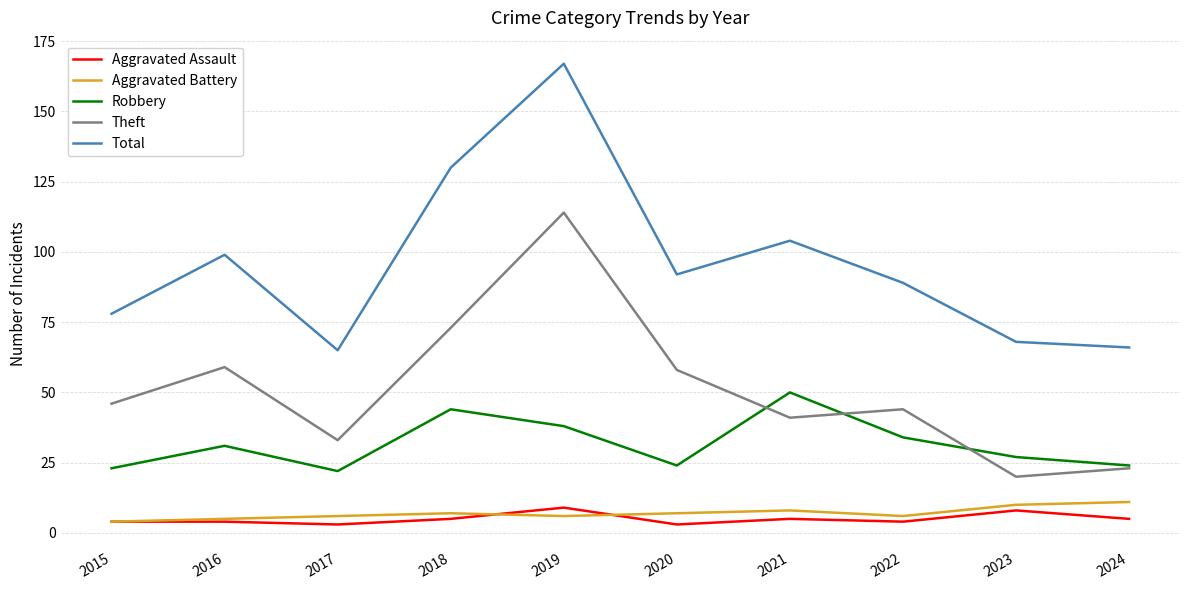

True or false: Aggravated Assault and Robbery cross at least once.

False